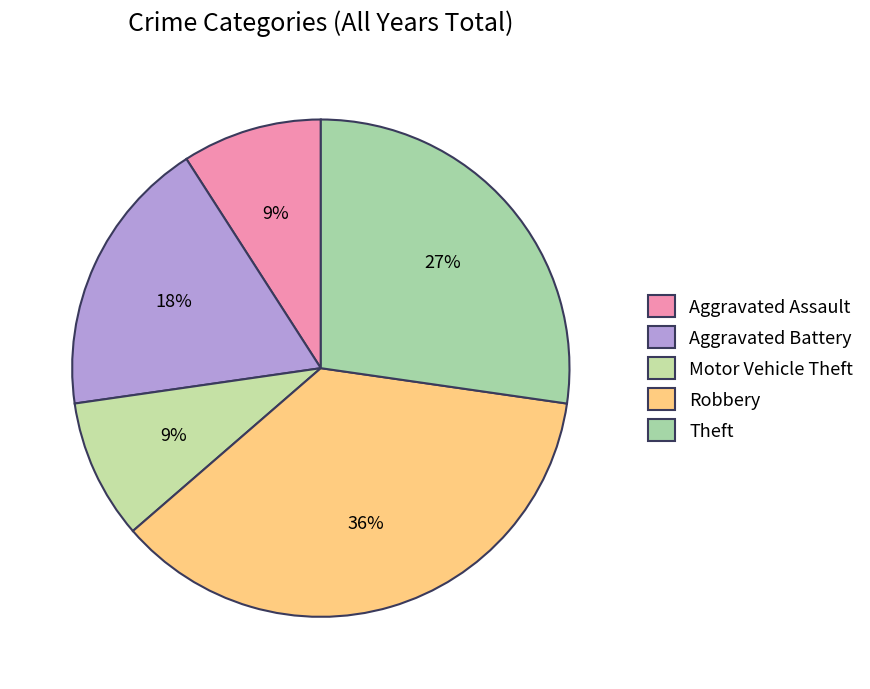

What is the smallest slice in the pie chart?

Aggravated Assault